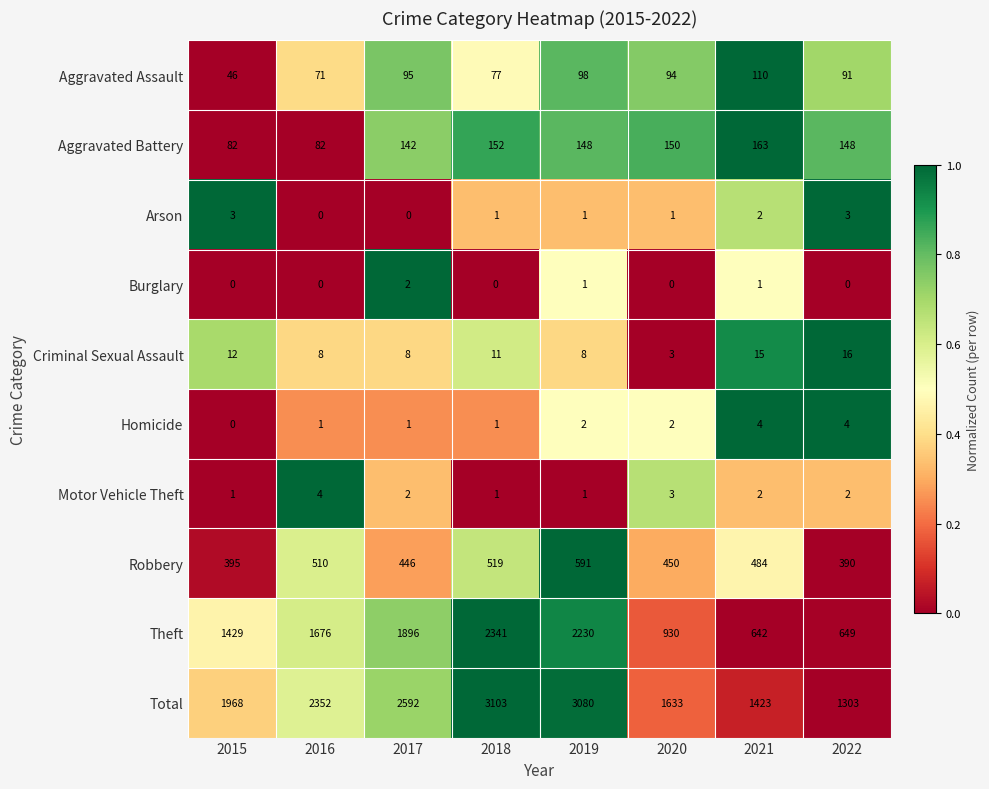

Count the number of categories in the chart.

8